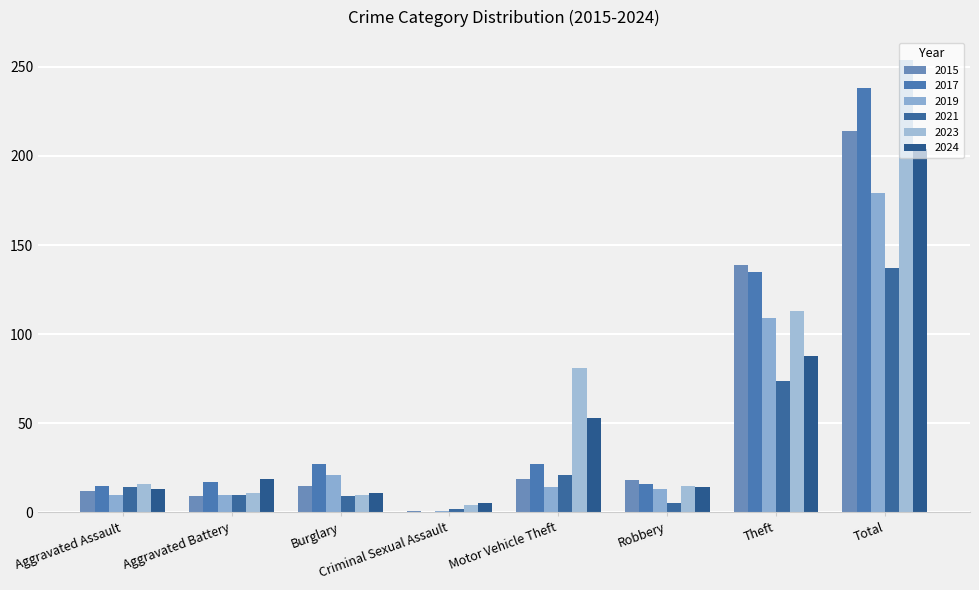

Reading right to left, what are all the values shown in this chart?

2015: Total=214	Theft=139	Robbery=18	Motor Vehicle Theft=19	Criminal Sexual Assault=1	Burglary=15	Aggravated Battery=9	Aggravated Assault=12
2017: Total=238	Theft=135	Robbery=16	Motor Vehicle Theft=27	Criminal Sexual Assault=0	Burglary=27	Aggravated Battery=17	Aggravated Assault=15
2019: Total=179	Theft=109	Robbery=13	Motor Vehicle Theft=14	Criminal Sexual Assault=1	Burglary=21	Aggravated Battery=10	Aggravated Assault=10
2021: Total=137	Theft=74	Robbery=5	Motor Vehicle Theft=21	Criminal Sexual Assault=2	Burglary=9	Aggravated Battery=10	Aggravated Assault=14
2023: Total=254	Theft=113	Robbery=15	Motor Vehicle Theft=81	Criminal Sexual Assault=4	Burglary=10	Aggravated Battery=11	Aggravated Assault=16
2024: Total=204	Theft=88	Robbery=14	Motor Vehicle Theft=53	Criminal Sexual Assault=5	Burglary=11	Aggravated Battery=19	Aggravated Assault=13